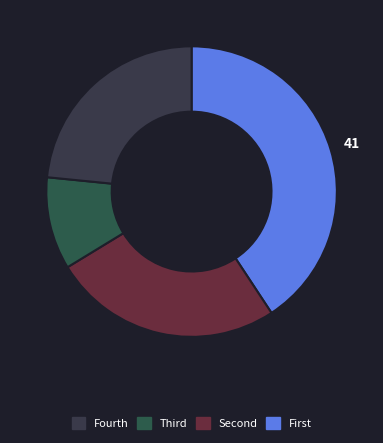

How many segments does this pie chart have?

4